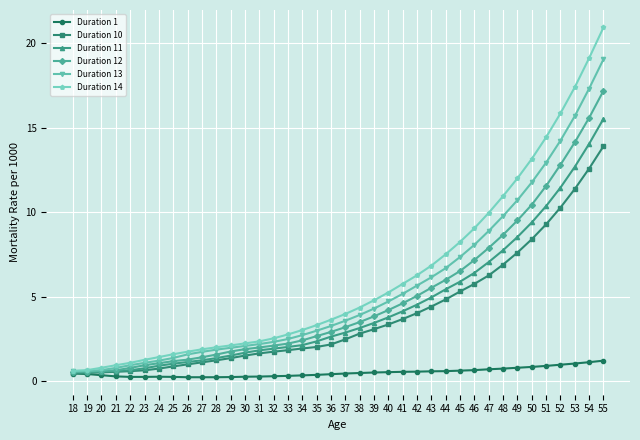

Which series has the widest spread of values?

Duration 14